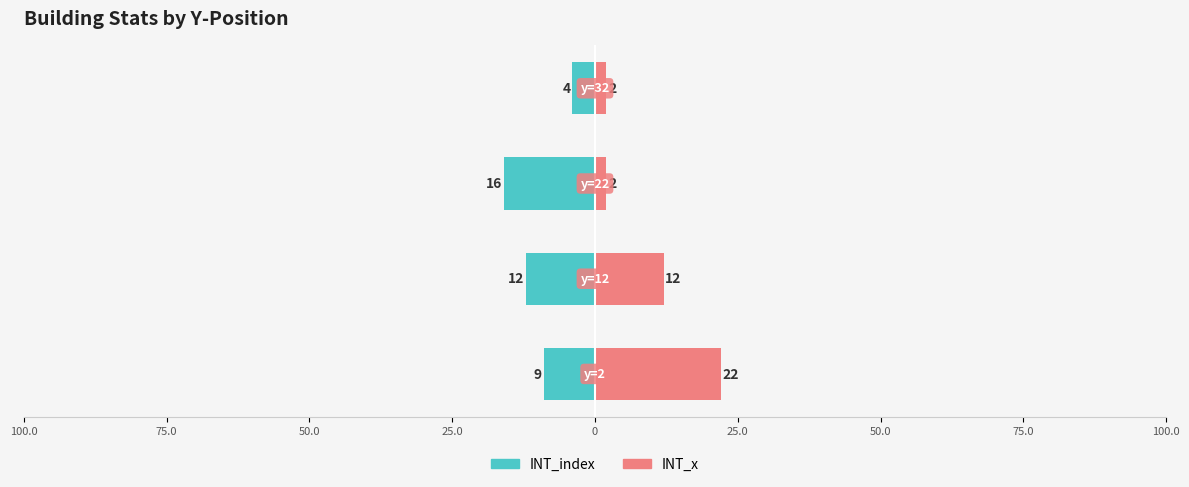

Count the number of data series in this chart.

2